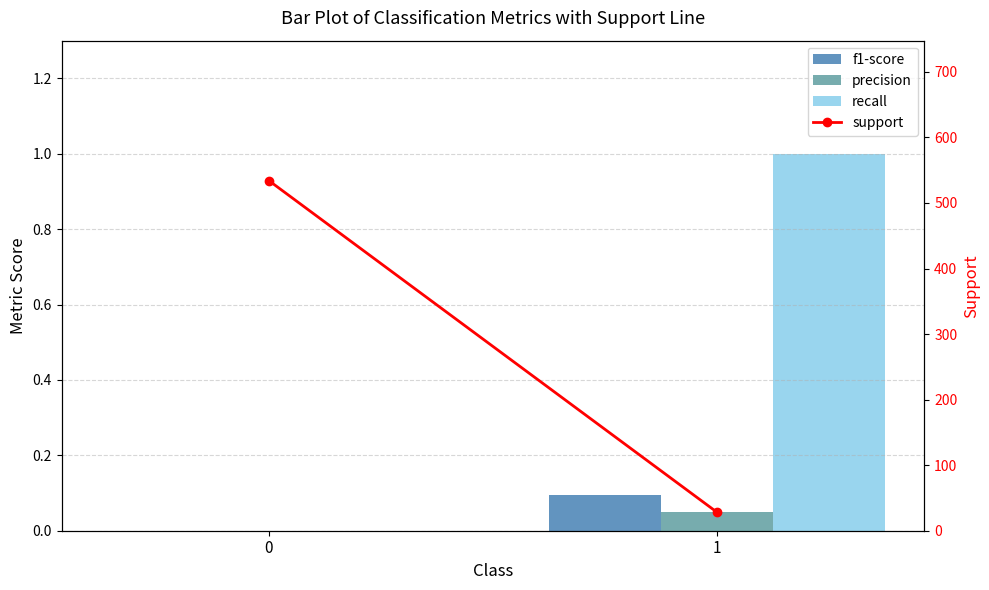

Is the value of precision at 0 greater than the value of recall at 1?

No